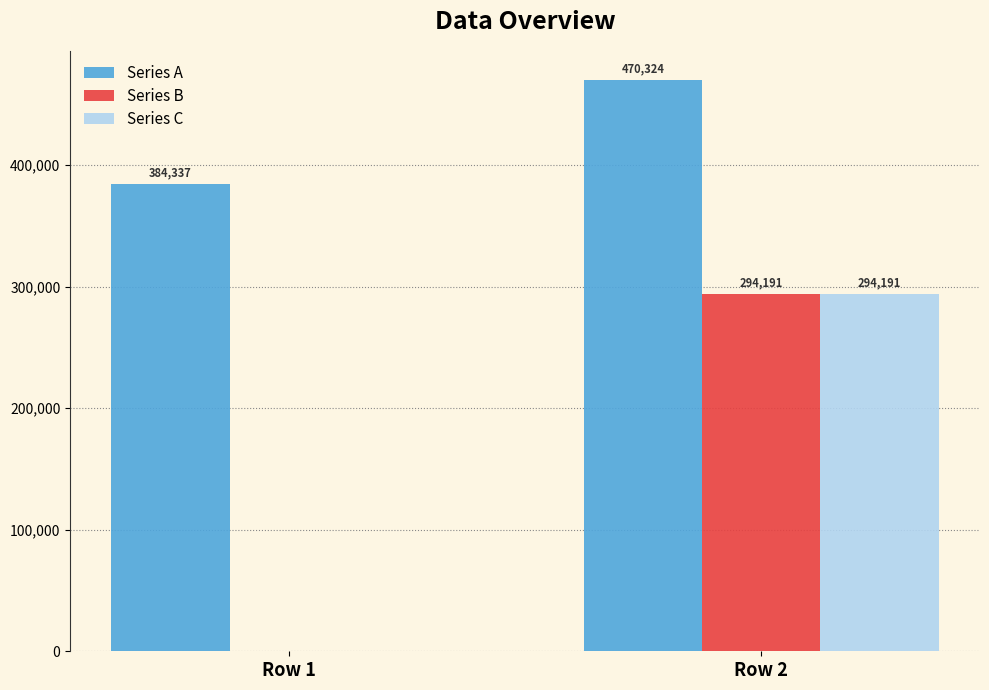

True or false: Series A has a value of 741246 at Row 2.

False